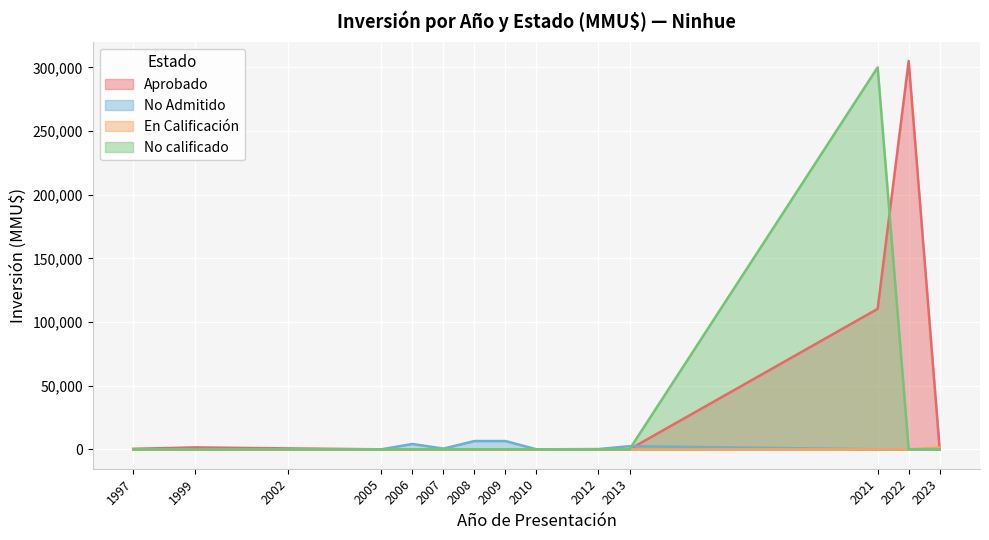

What is the total value across all series at 2023?

1403